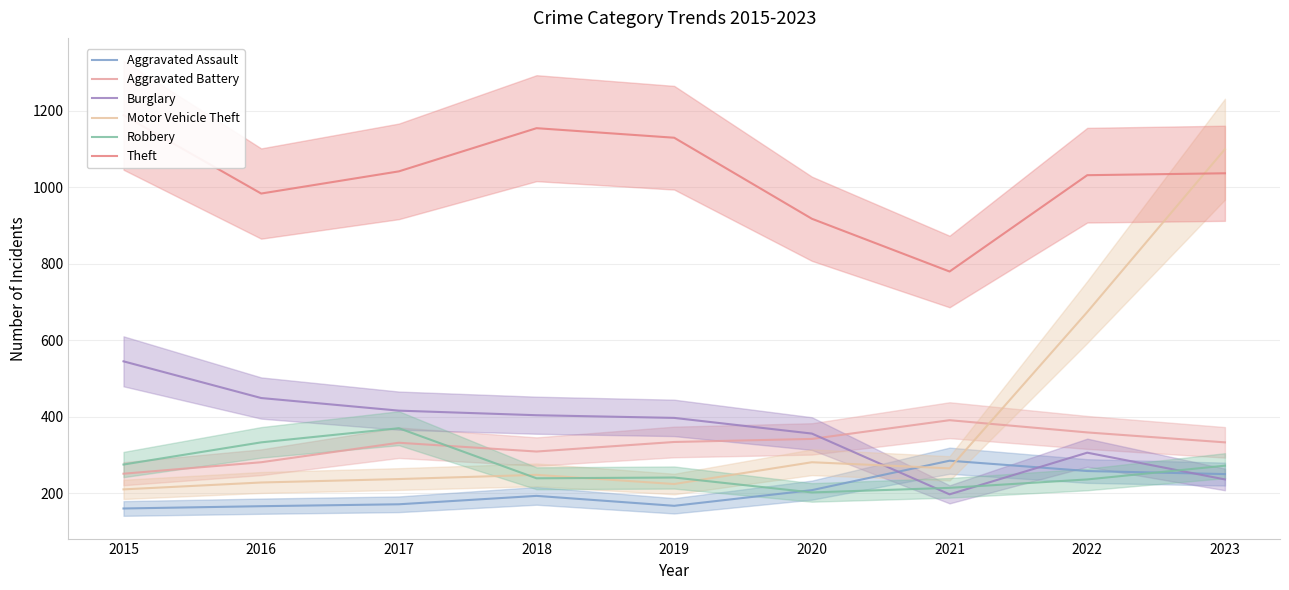

Which category has the highest value in the Burglary series?

2015